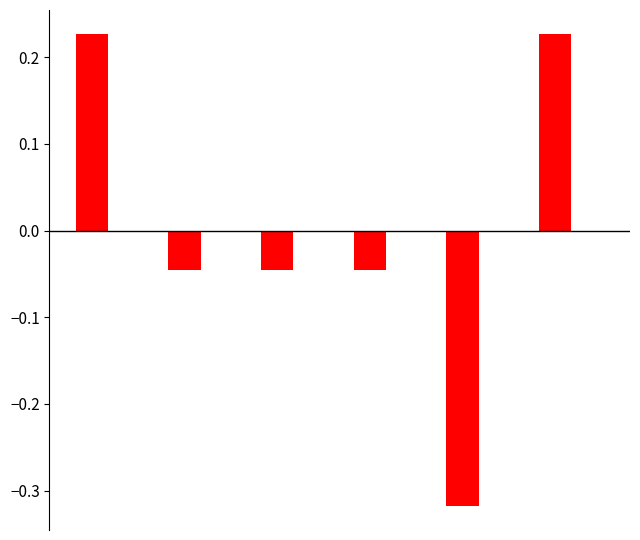

What is the difference between the second highest and second lowest values?

0.3